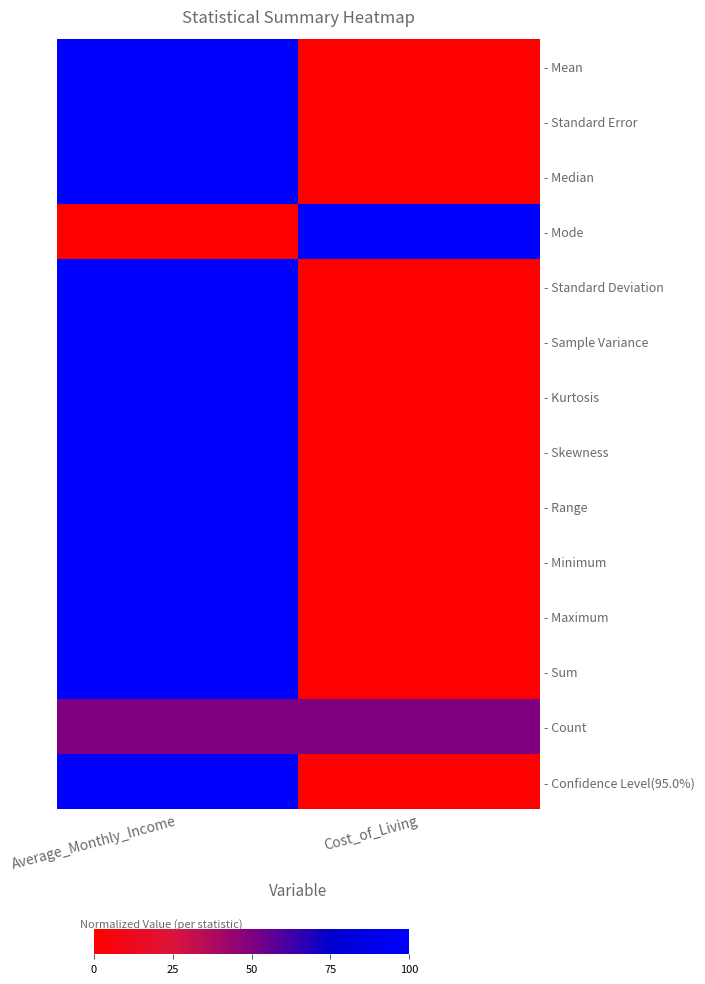

Rank the series at Average_Monthly_Income from highest to lowest value.

- Mean, - Standard Error, - Median, - Standard Deviation, - Sample Variance, - Kurtosis, - Skewness, - Range, - Minimum, - Maximum, - Sum, - Confidence Level(95.0%), - Count, - Mode